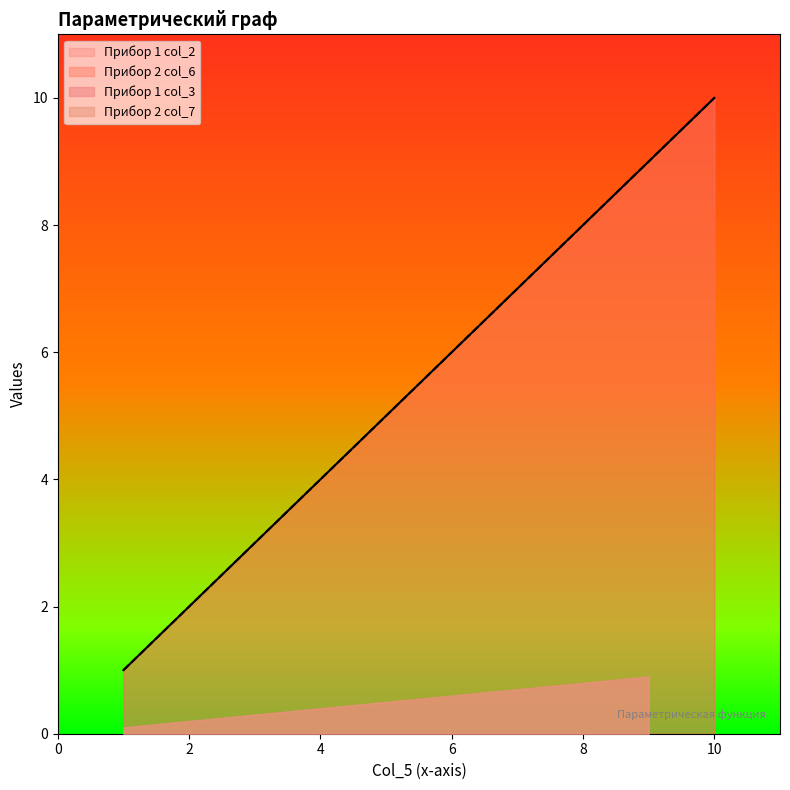

What is the sum of all values?

55